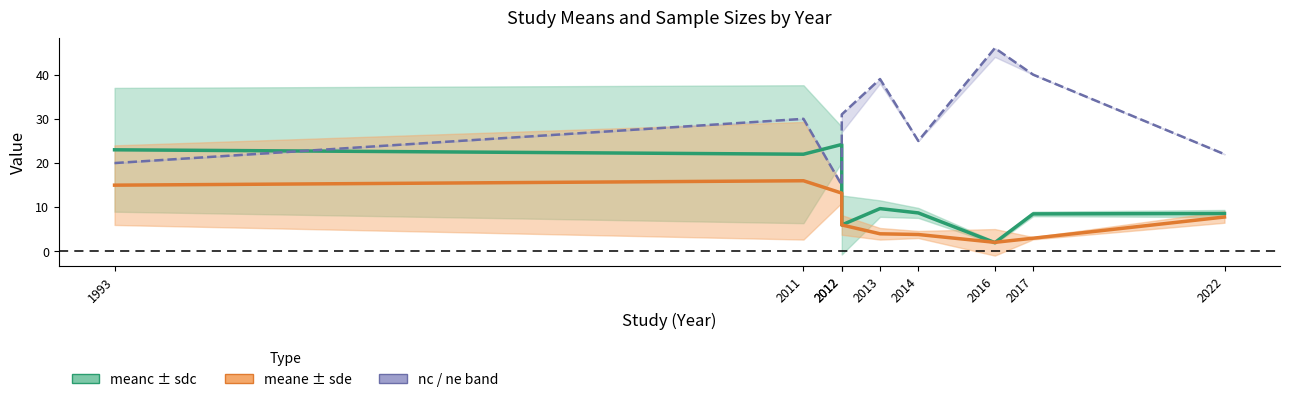

Is it true that nc / ne band equals 32.2 at 1993?

False